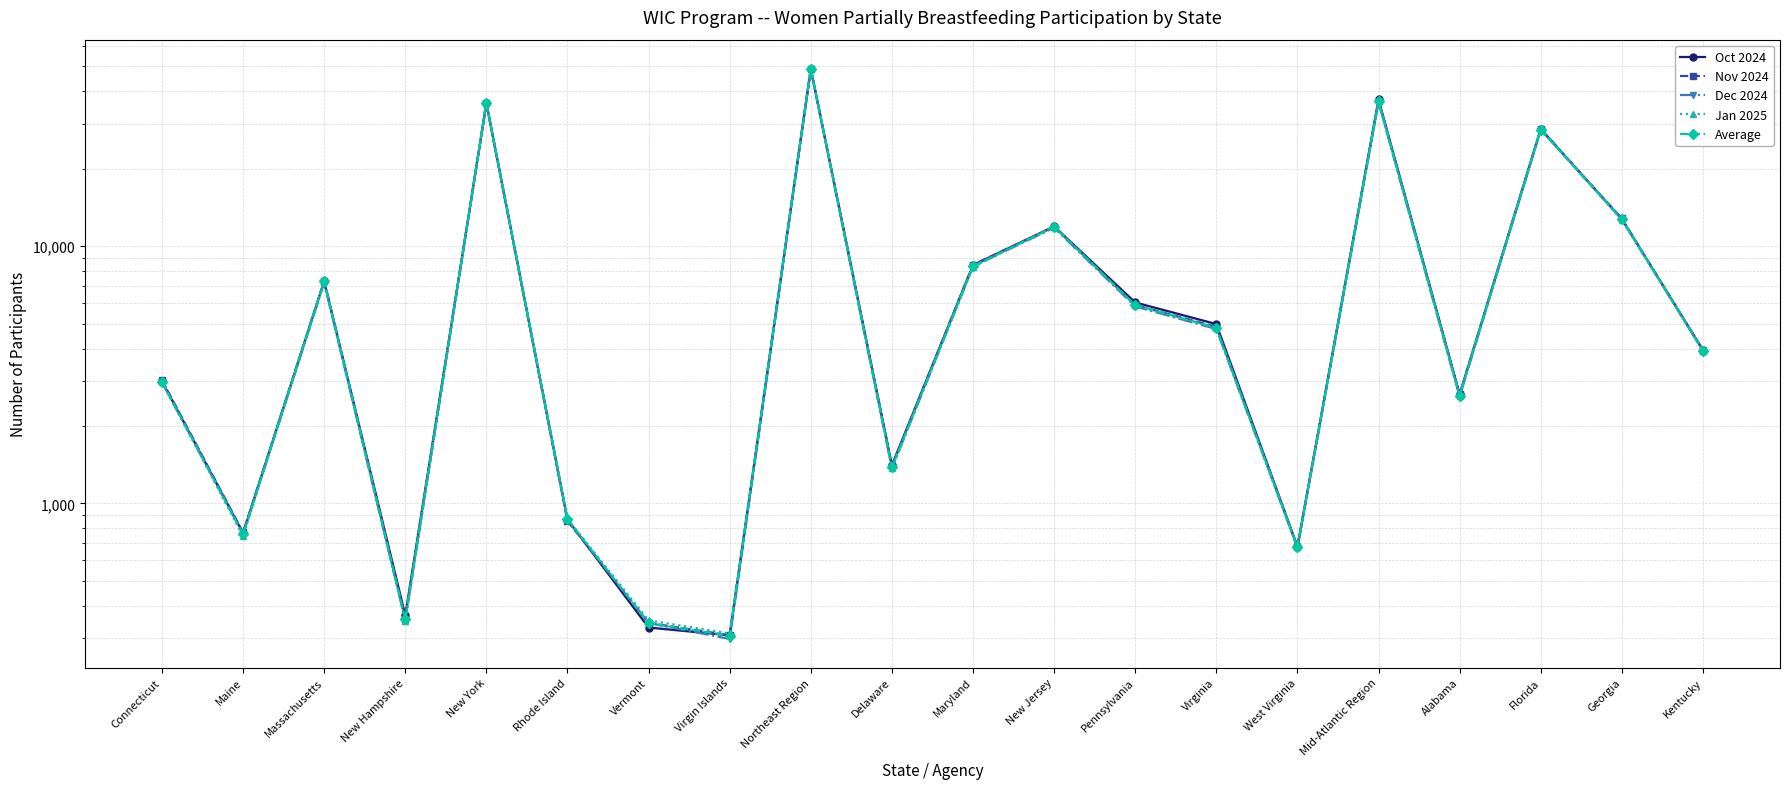

True or false: Average has a value of 675.6 at West Virginia.

True